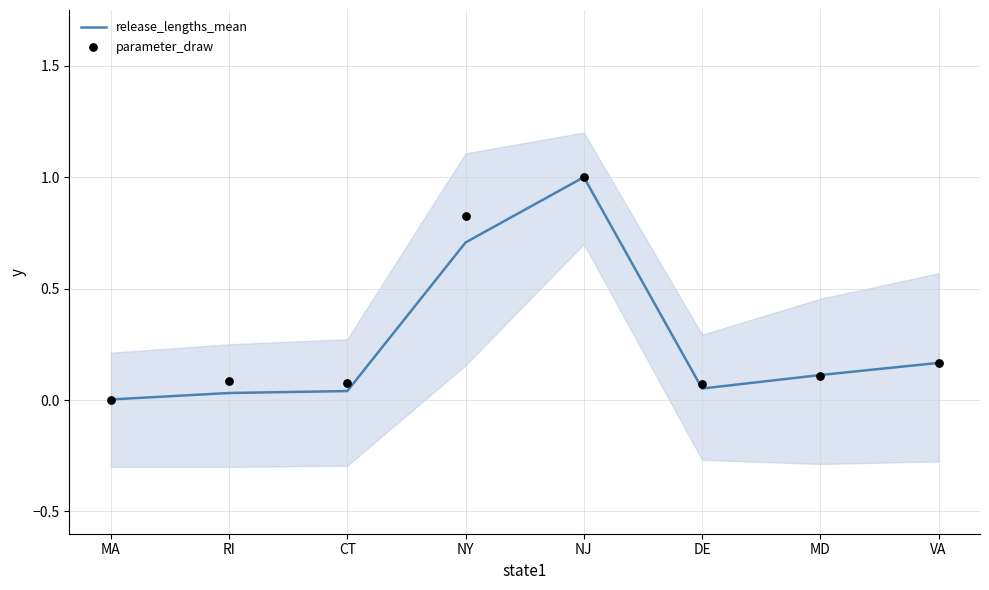

What are all the series names shown in the legend?

release_lengths_mean, parameter_draw